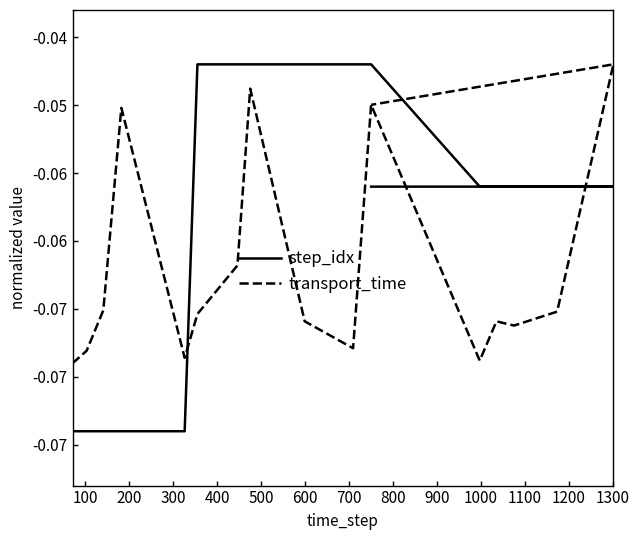

Which series has the largest total across all categories?

step_idx